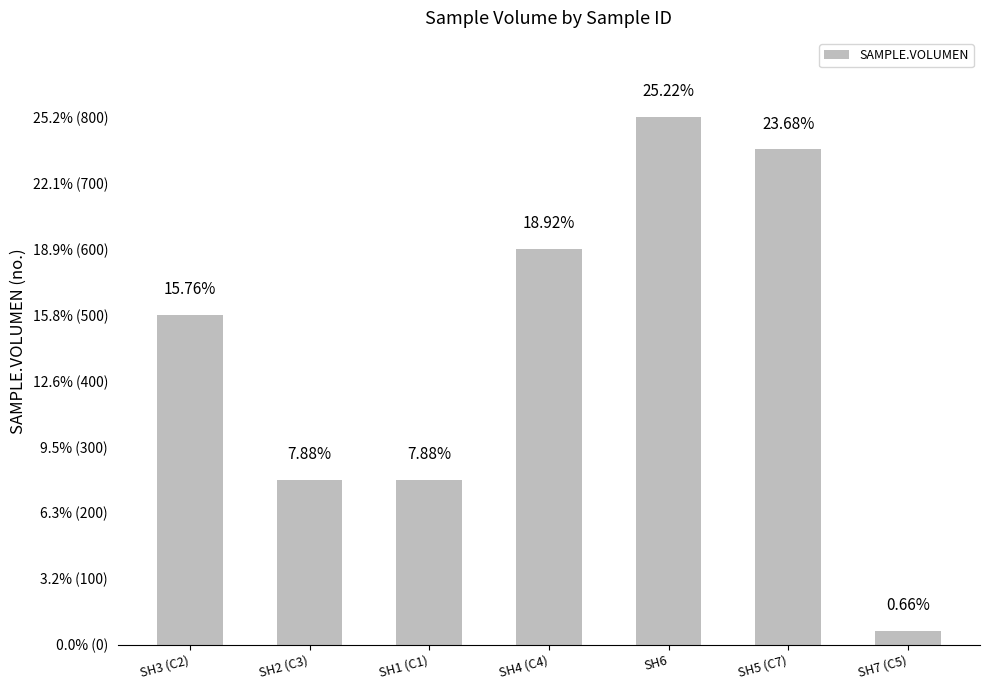

At which label is the value closest to 410?

SH3 (C2)